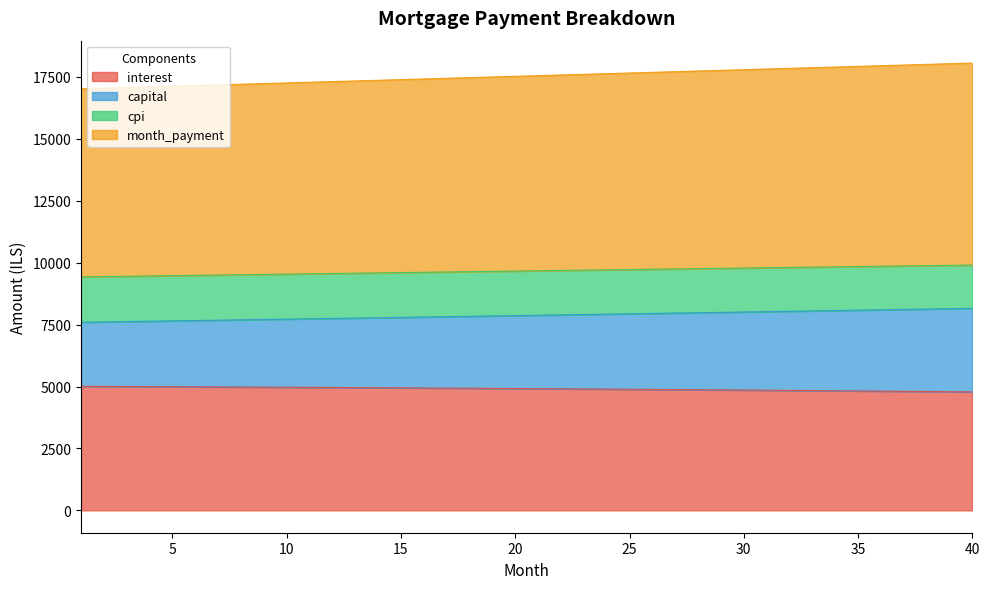

True or false: cpi and month_payment intersect in this chart.

False